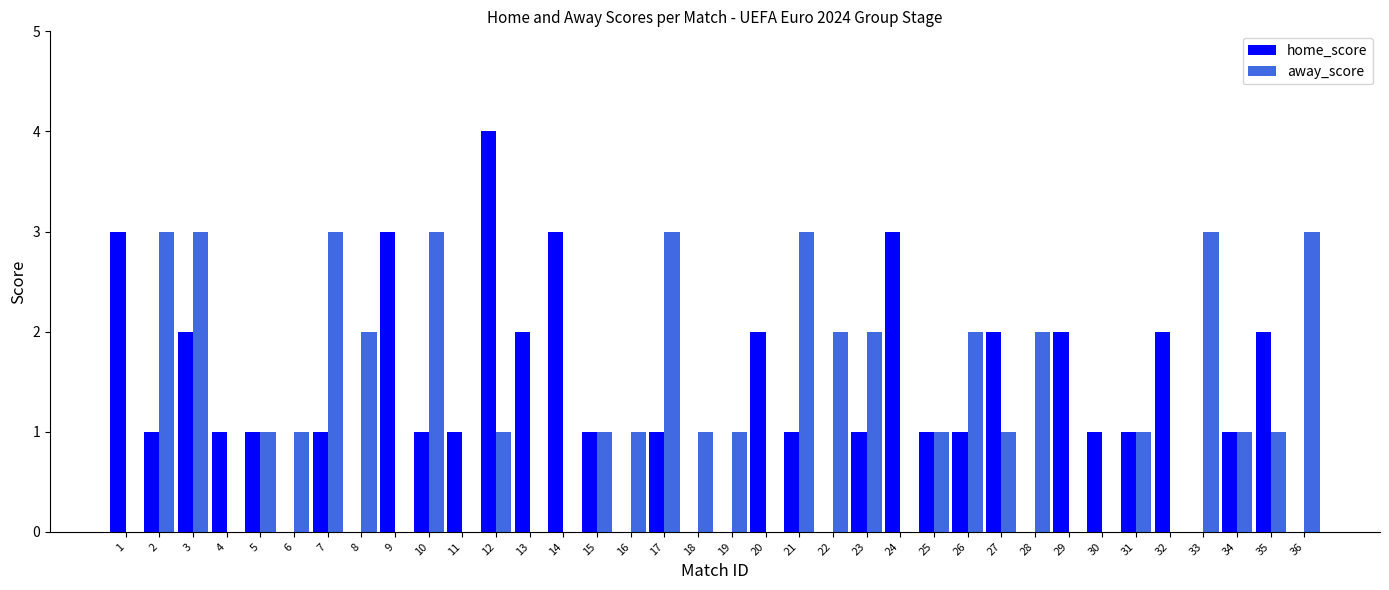

Which category has the highest value across all series?

12